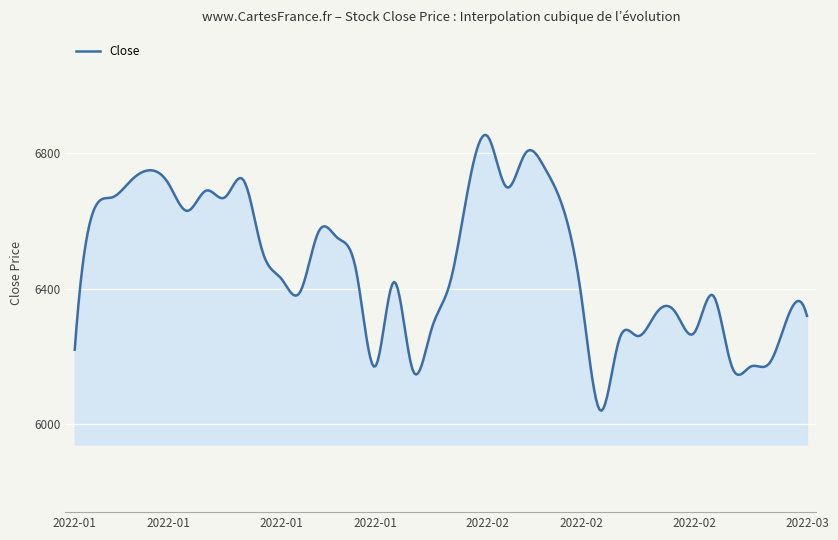

How many series are shown in this chart?

1